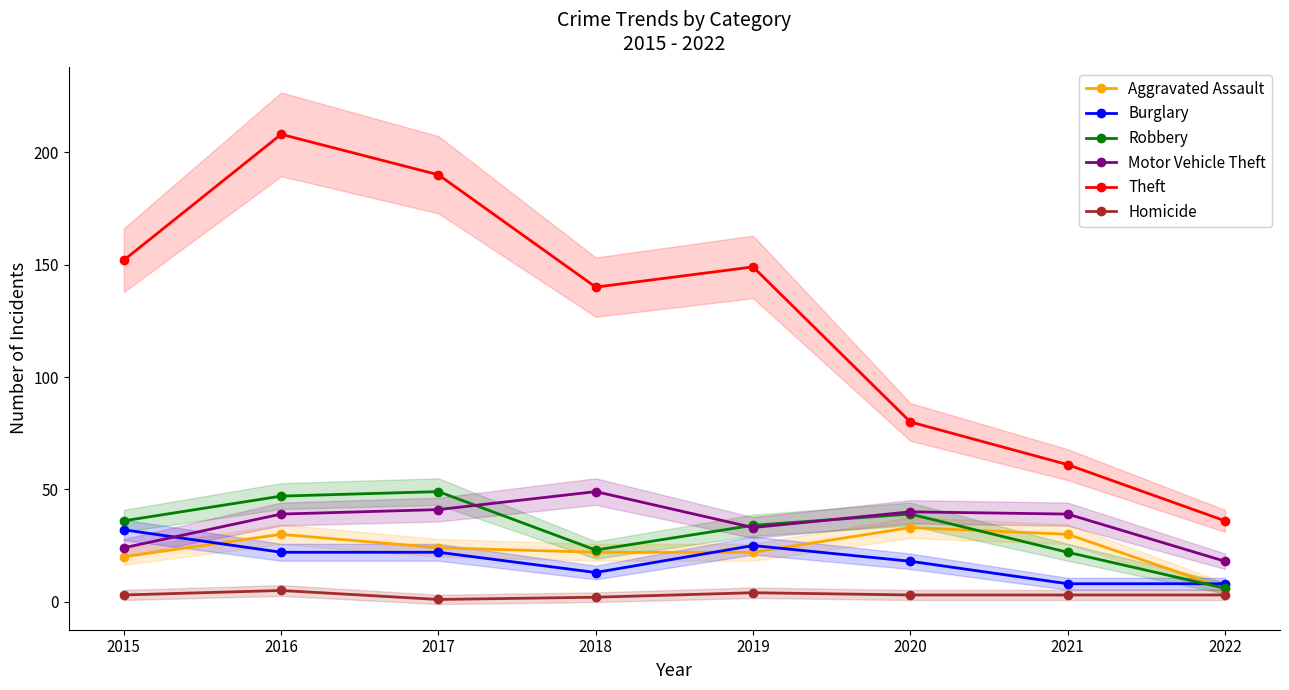

True or false: Burglary and Theft cross at least once.

False